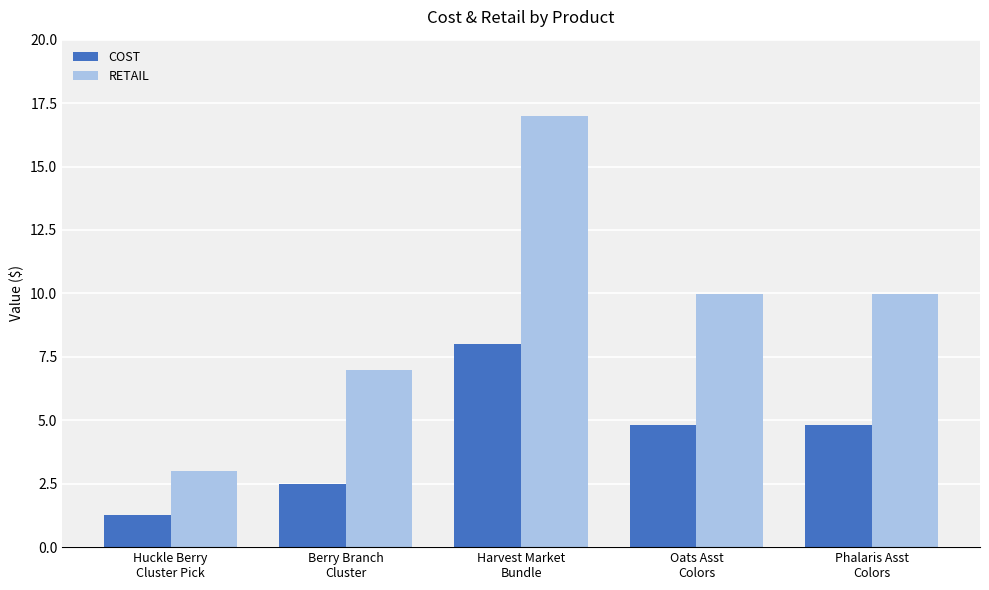

What is the spread (max minus min) of values at Phalaris Asst
Colors?

5.2